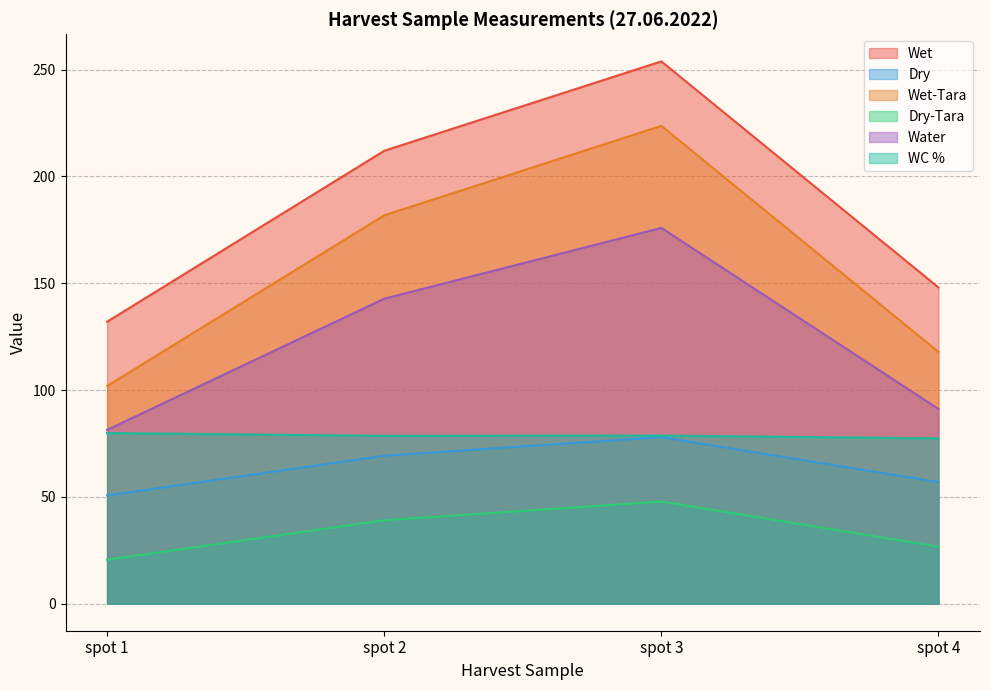

At which label does Dry reach its minimum?

spot 1